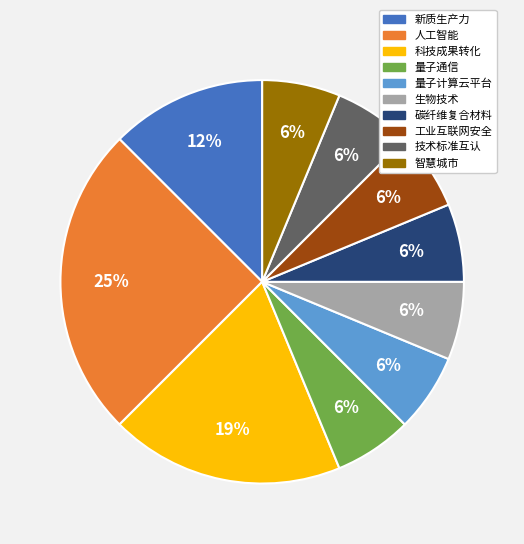

True or false: 量子计算云平台 accounts for 1% of the total.

False